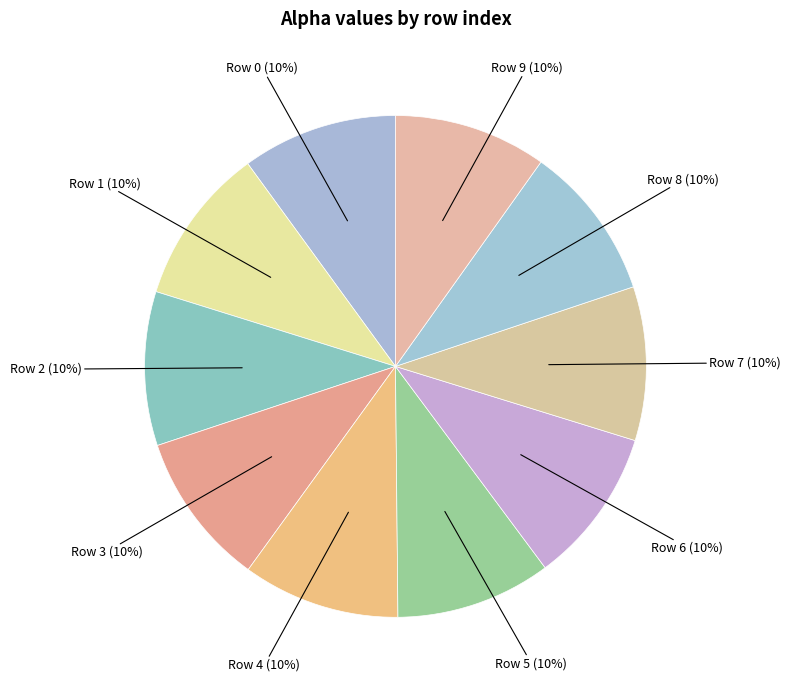

How many segments does this pie chart have?

10